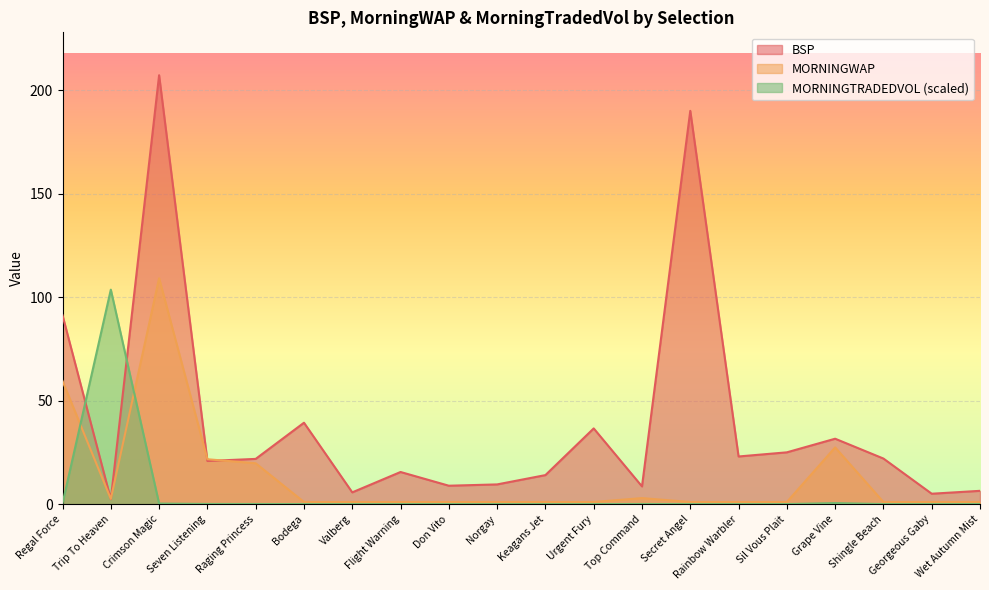

At which category does MORNINGWAP reach its first local peak?

Crimson Magic